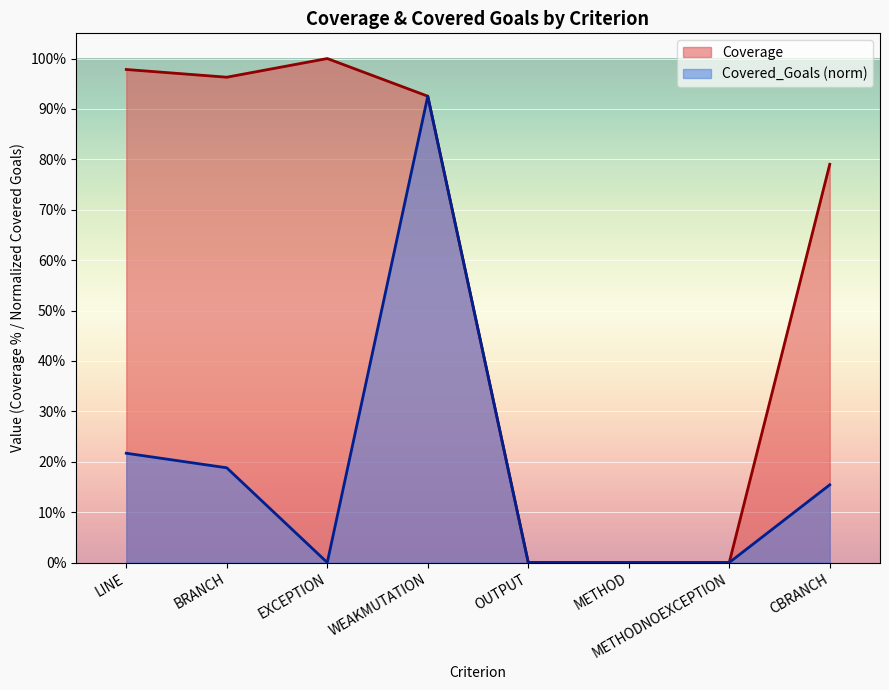

What is the sum of all Coverage values?

4.7